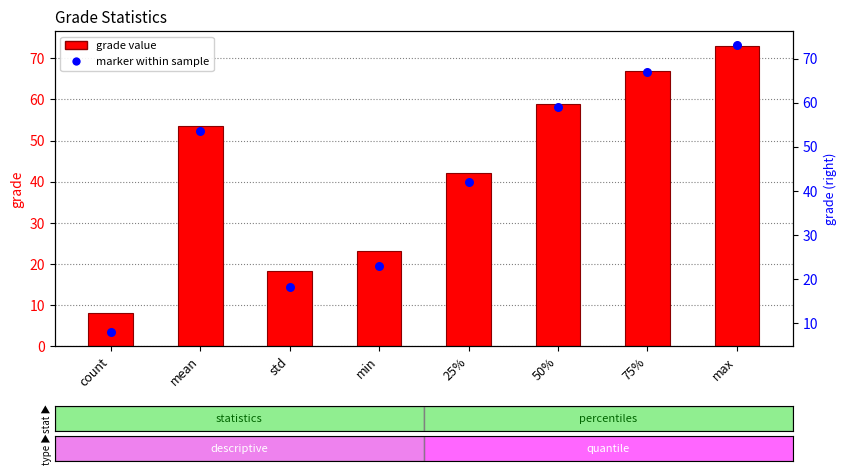

Which series has the largest total across all categories?

grade